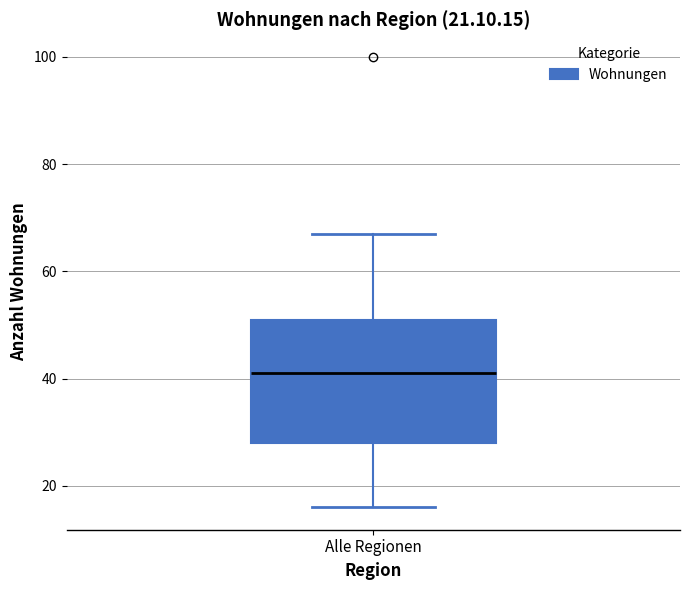

Where is the upper edge of the box for Alle Regionen on the y-axis? The values are not printed on the chart, so give them approximately, as read against the axis.

52